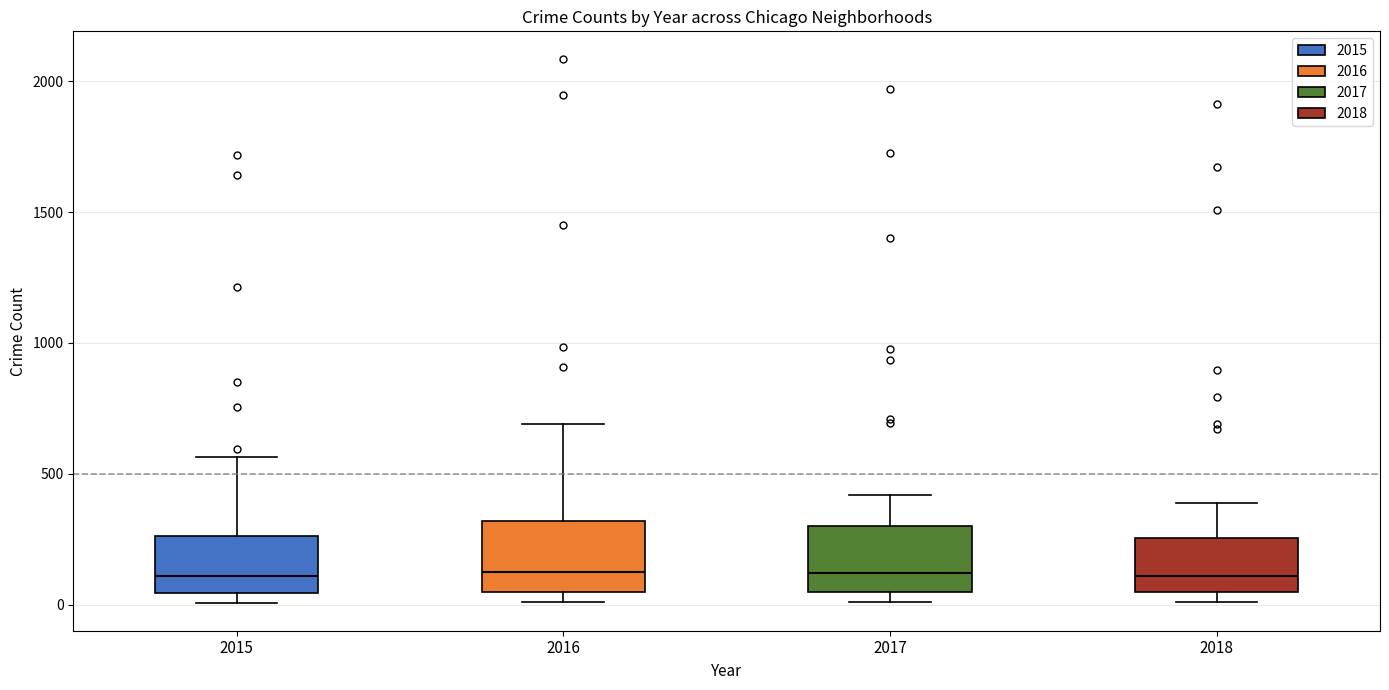

Reading left to right, read every box against the y-axis: the position of its median line, the range the box covers, and the ends of its whiskers. The values are not printed on the chart, so give them approximately, as read against the axis.

2015: median 100, box 50 to 250, whiskers 0 to 550
2016: median 150, box 50 to 300, whiskers 0 to 700
2017: median 100, box 50 to 300, whiskers 0 to 400
2018: median 100, box 50 to 250, whiskers 0 to 400